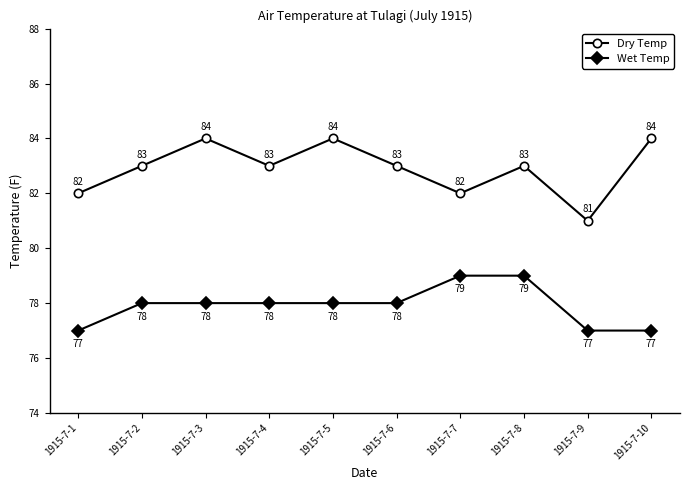

At how many categories does at least one series exceed 79?

10